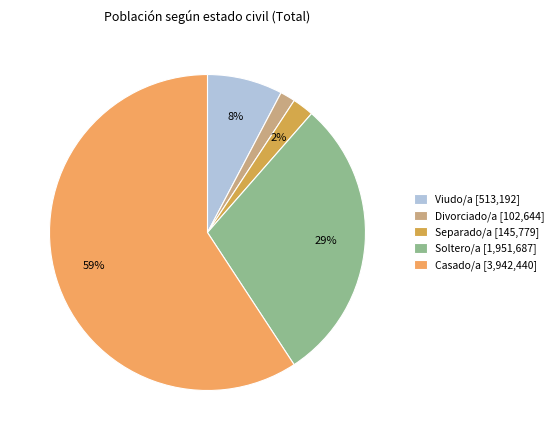

Combined, do Viudo/a and Soltero/a account for over 50%?

No